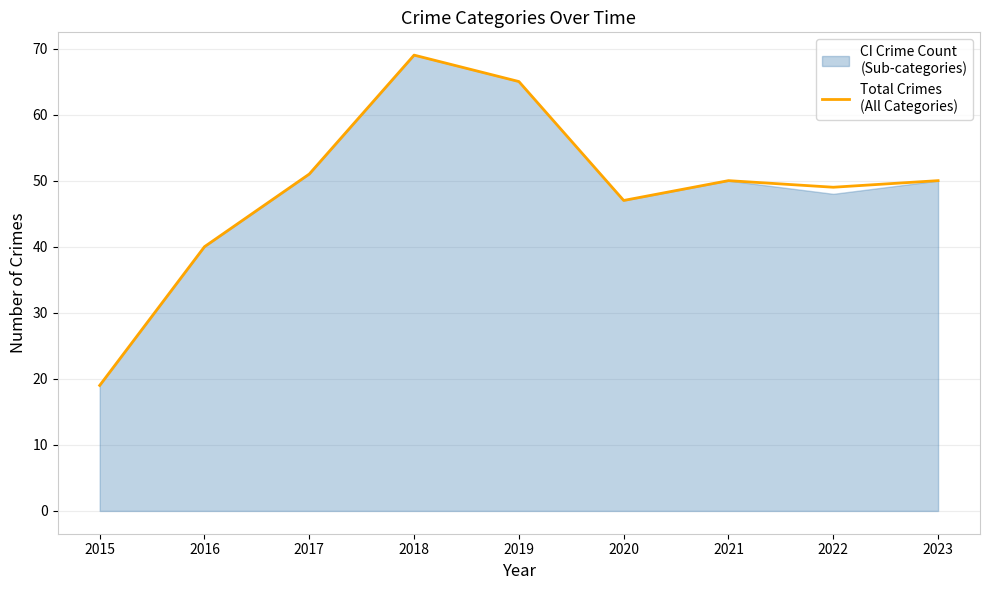

Rank the categories by value from lowest to highest.

2015, 2016, 2020, 2022, 2021, 2023, 2017, 2019, 2018